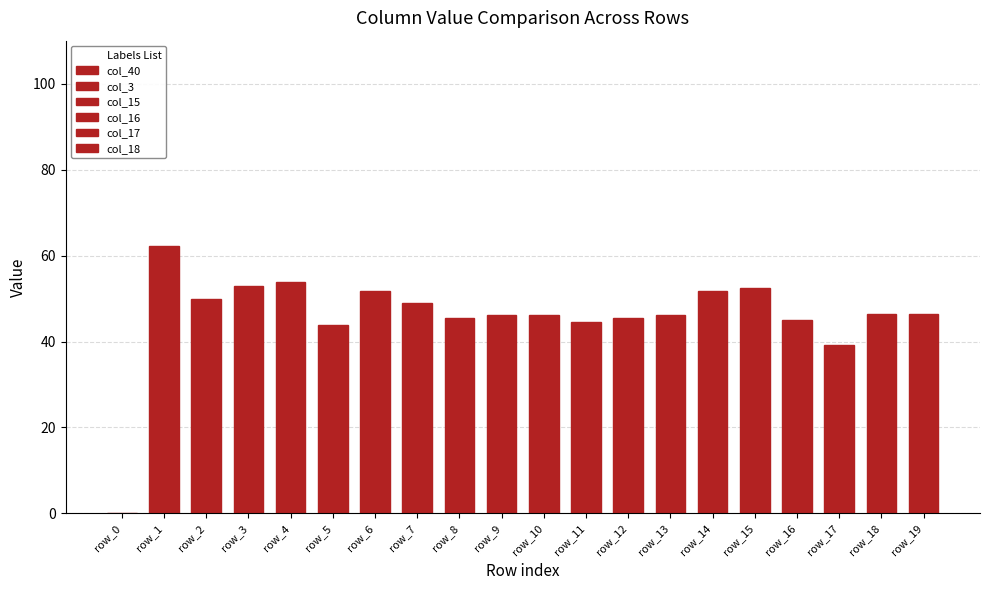

What is the change in value from row_11 to row_18?

+1.8